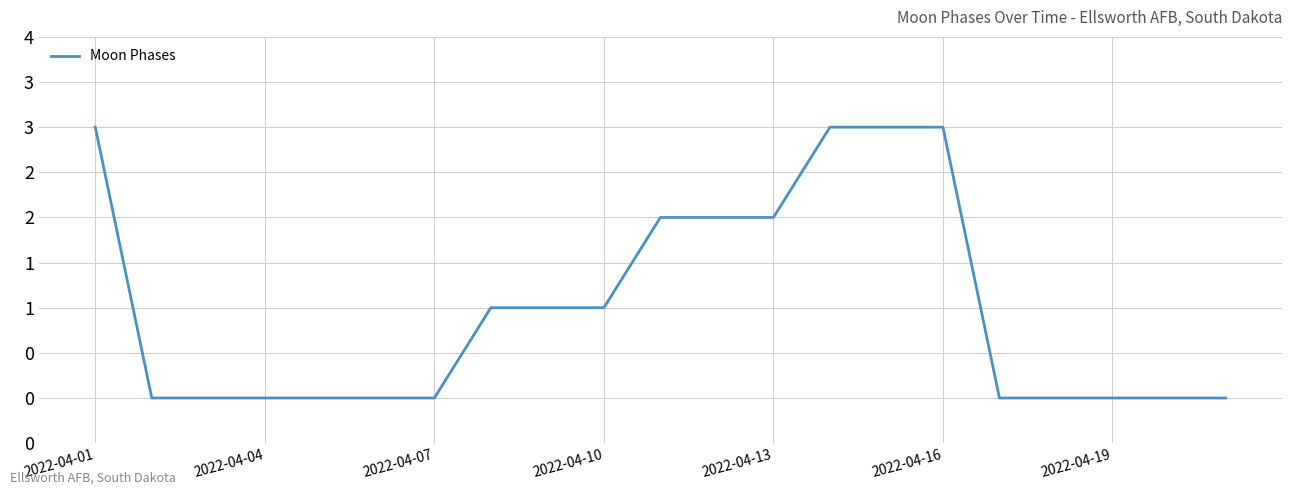

Is this an area chart (filled region under the line)?

No